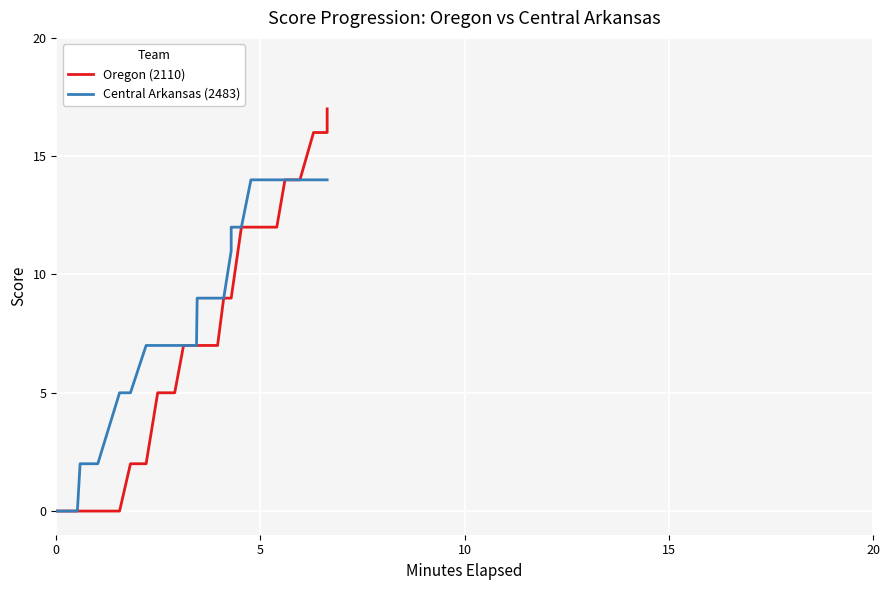

How many lines are shown in the chart?

2